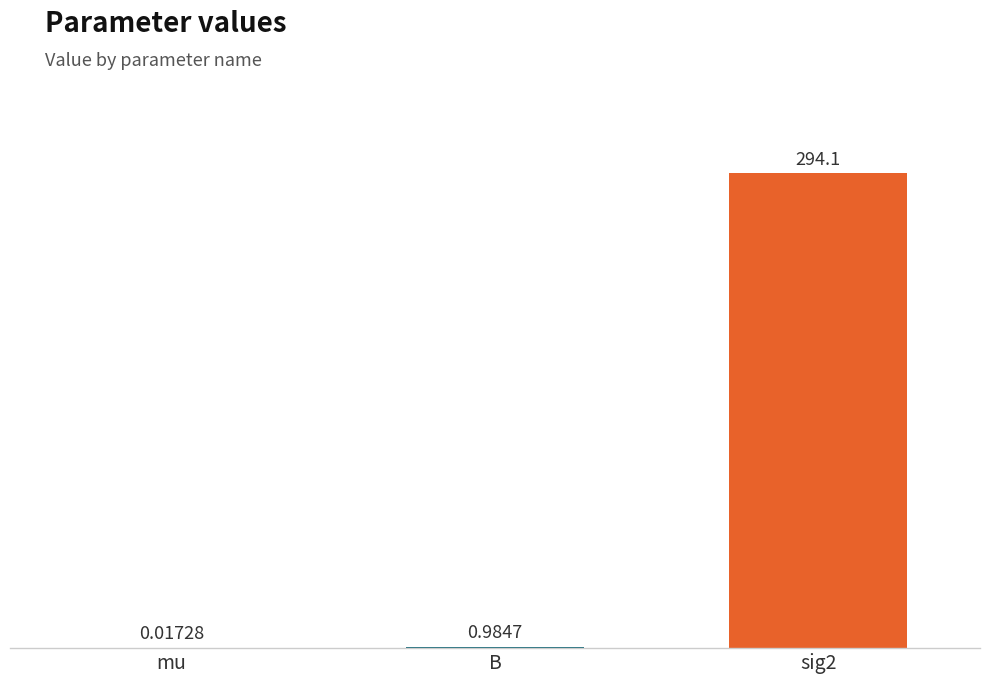

What is the change in value from mu to sig2?

+294.1